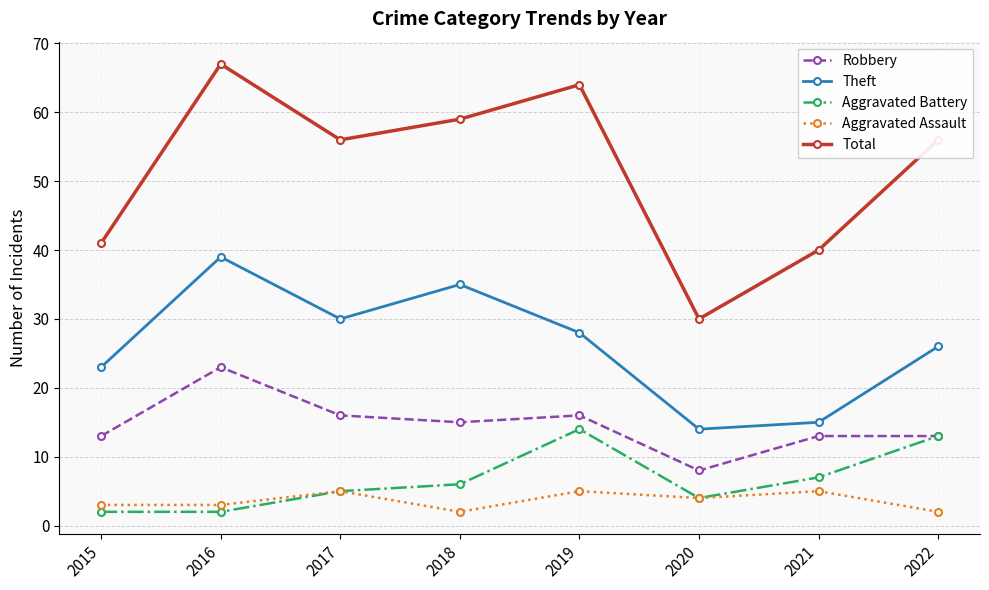

What is the value of the Aggravated Assault point at the 4th from the left?

2